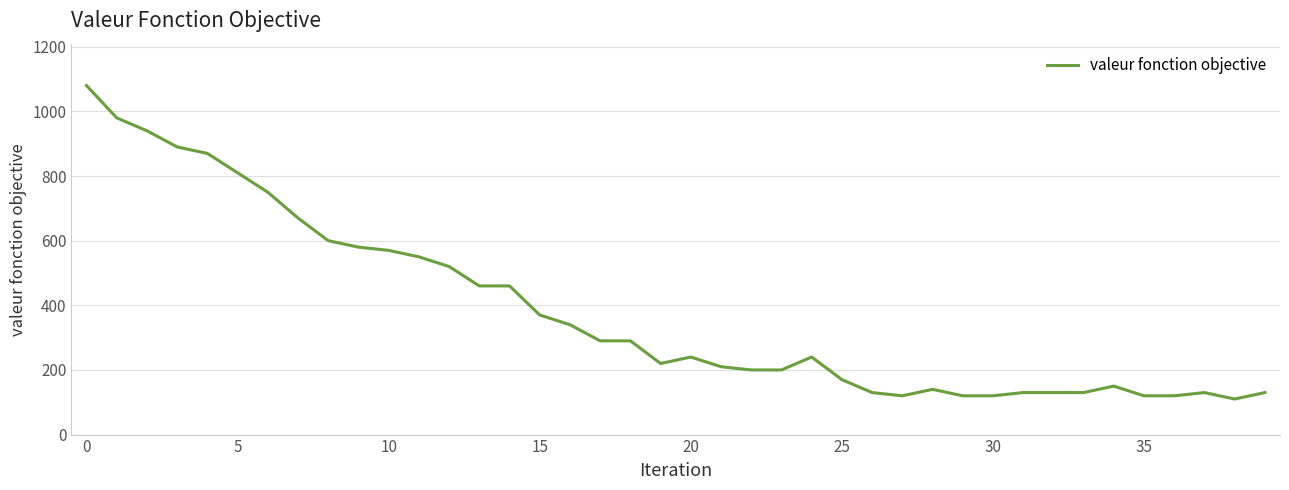

What is the maximum value shown in the chart?

1080